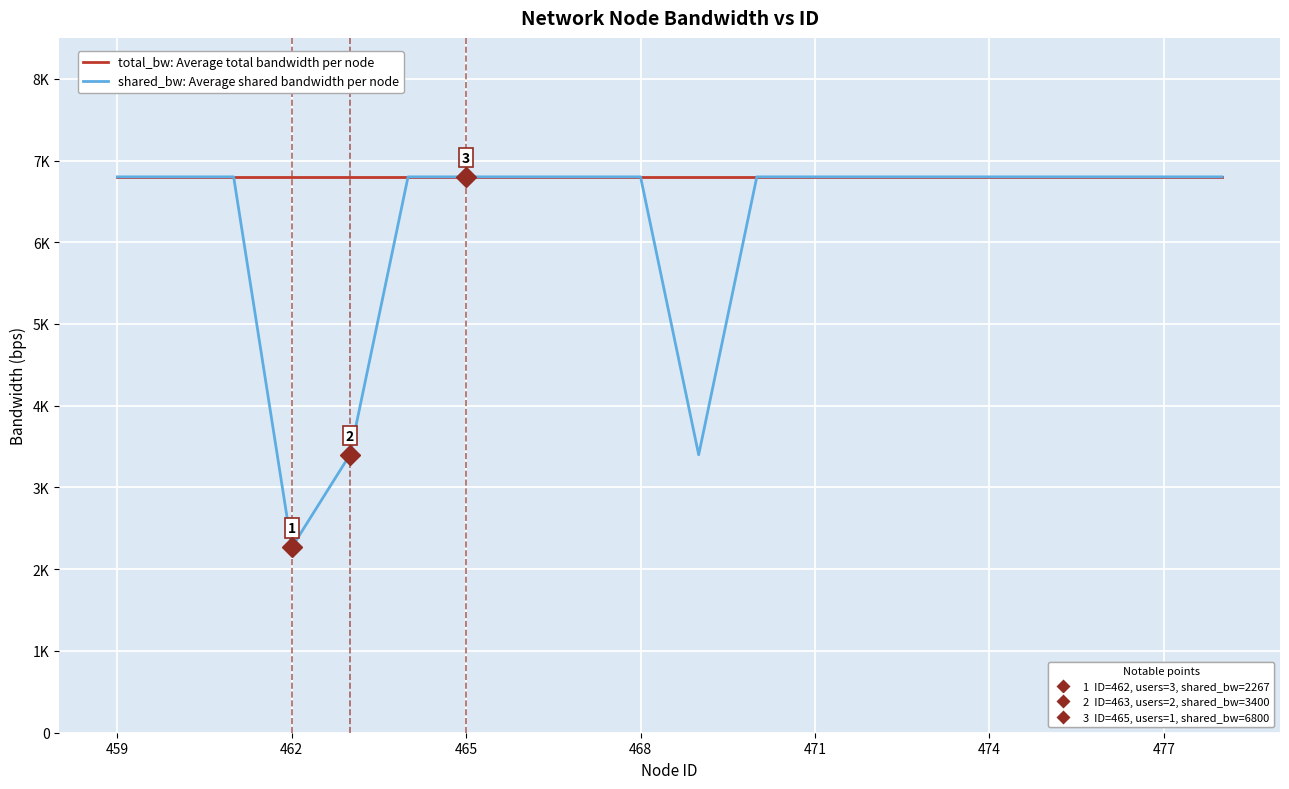

How many values in the shared_bw: Average shared bandwidth per node series are below 6800?

3